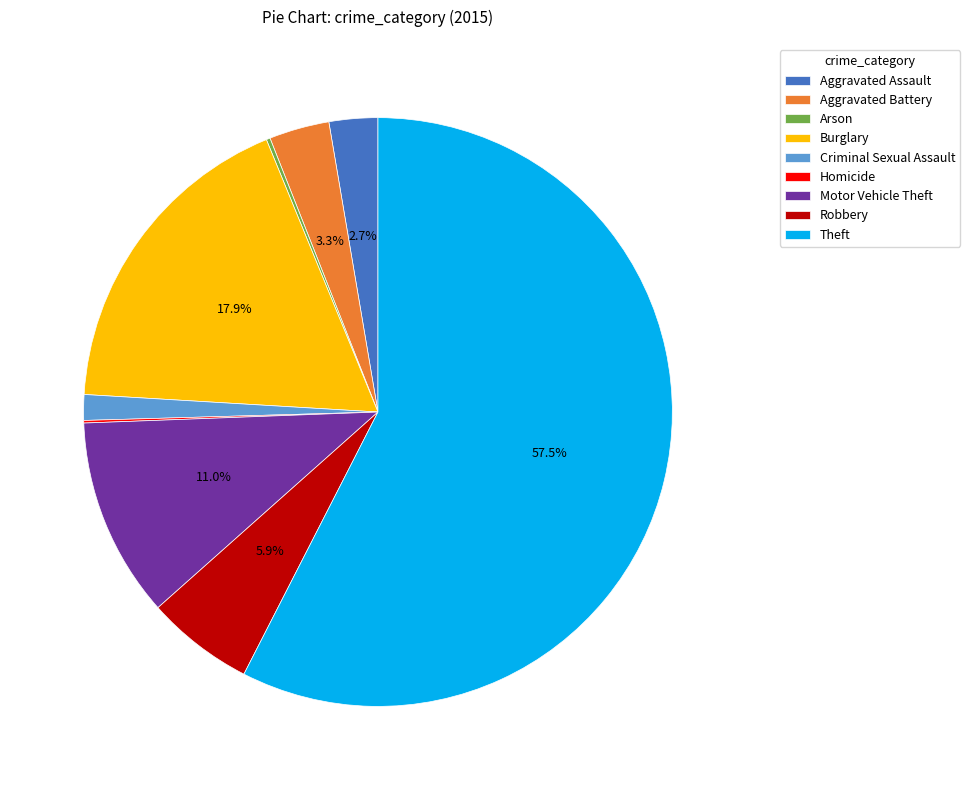

Does Theft account for over 50% of the chart?

Yes